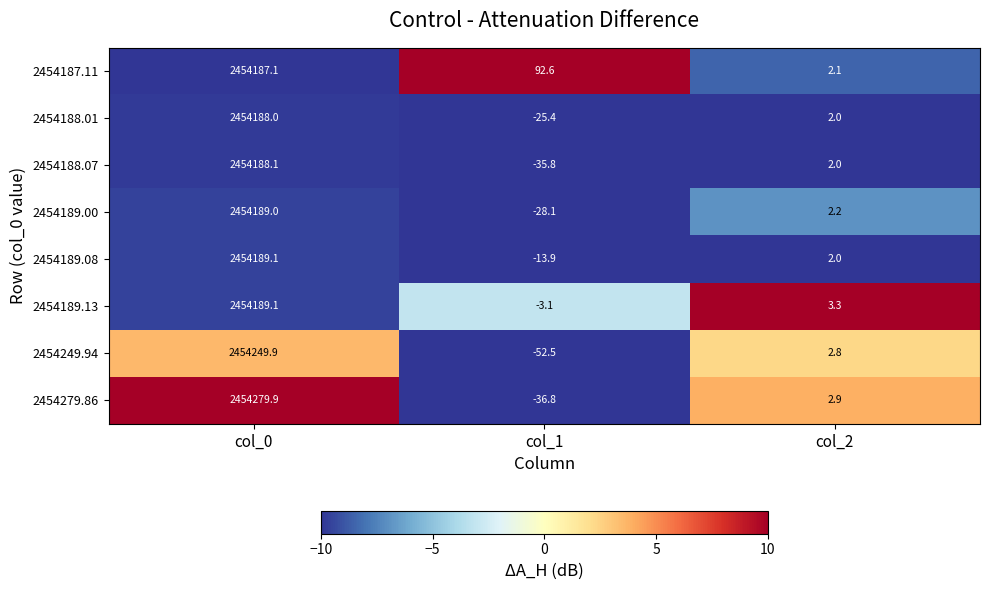

List the labels in order of 2454189.13 value, largest first.

col_0, col_2, col_1